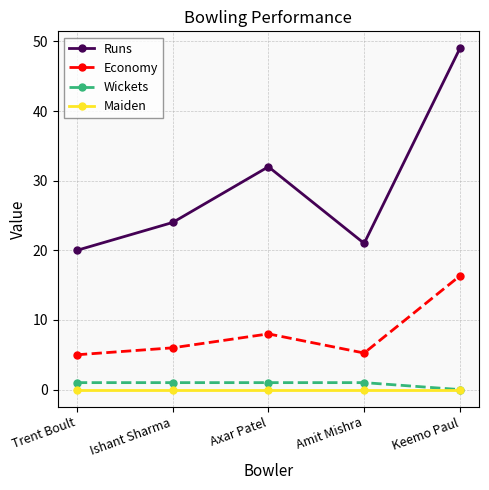

True or false: Maiden and Economy cross at least once.

False